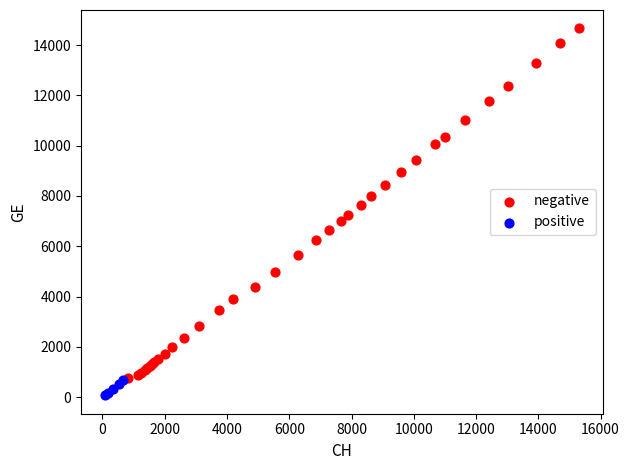

What are all the series names shown in the legend?

negative, positive